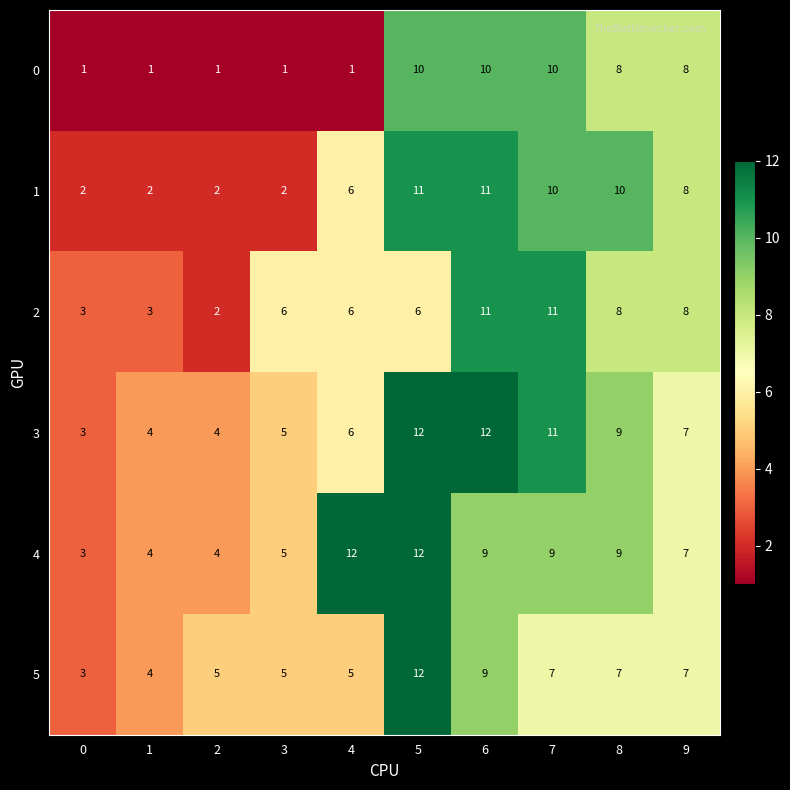

What is the difference between the highest and lowest values at 4?

11